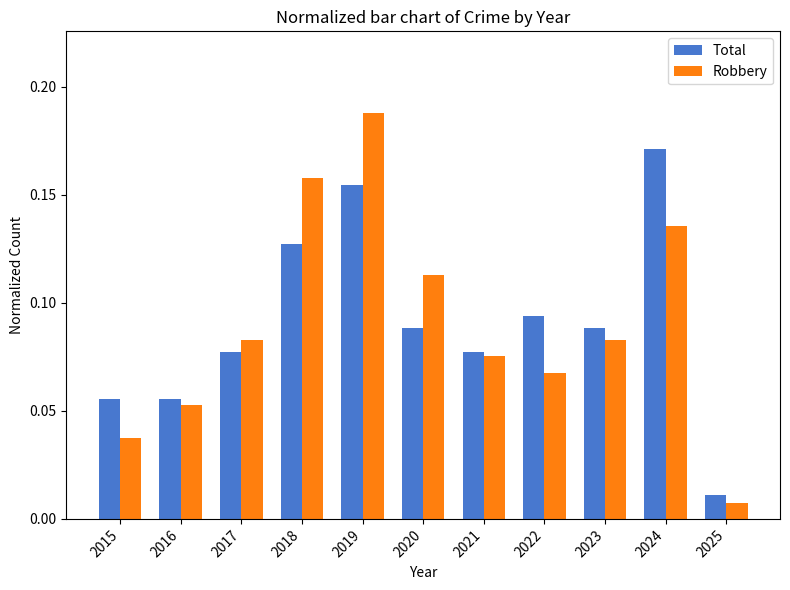

Which series has the widest spread of values?

Robbery